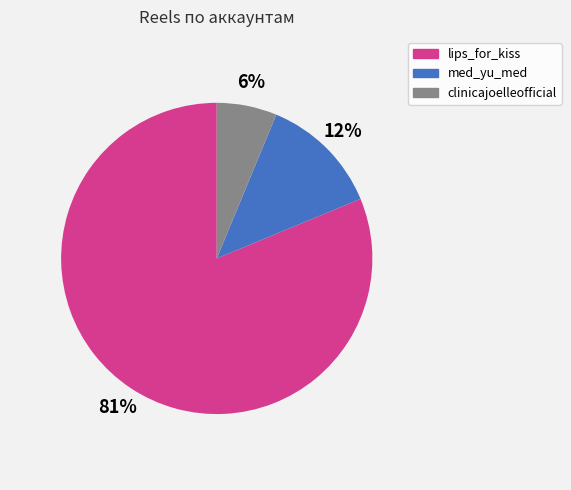

Combined, do clinicajoelleofficial and lips_for_kiss account for over 50%?

Yes